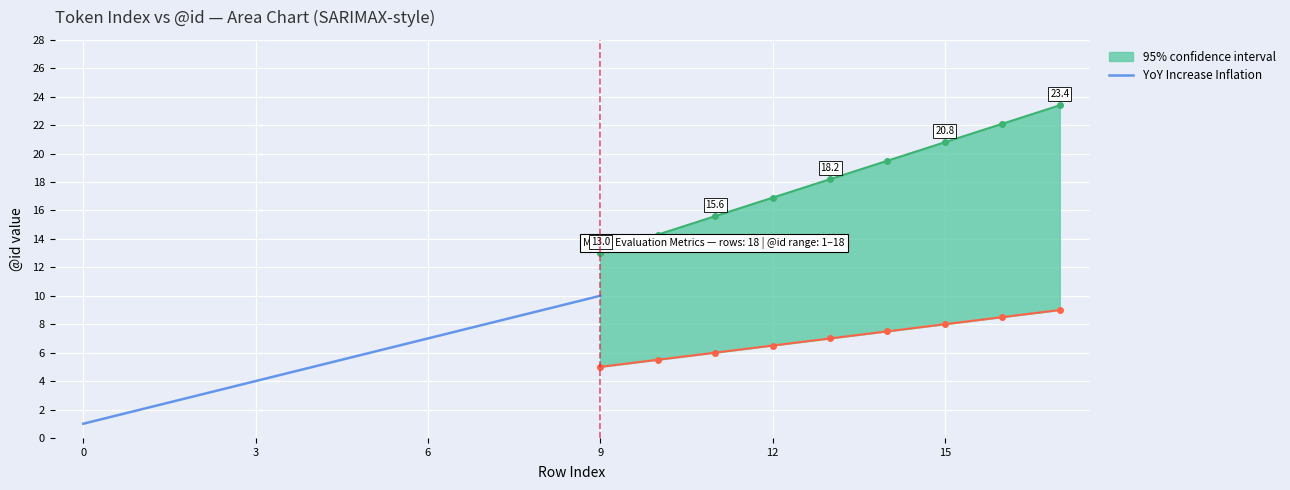

What is the minimum value shown in the chart?

1